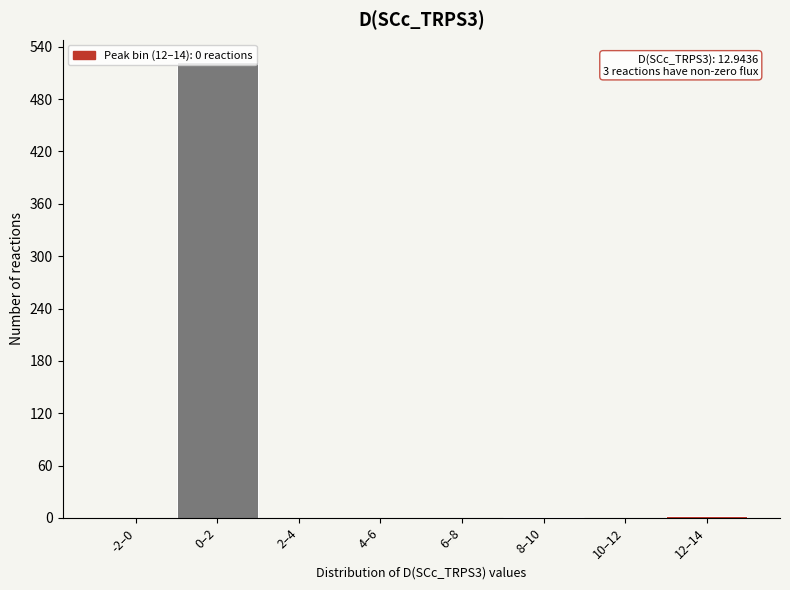

At which category does the chart reach its peak across all series?

0–2